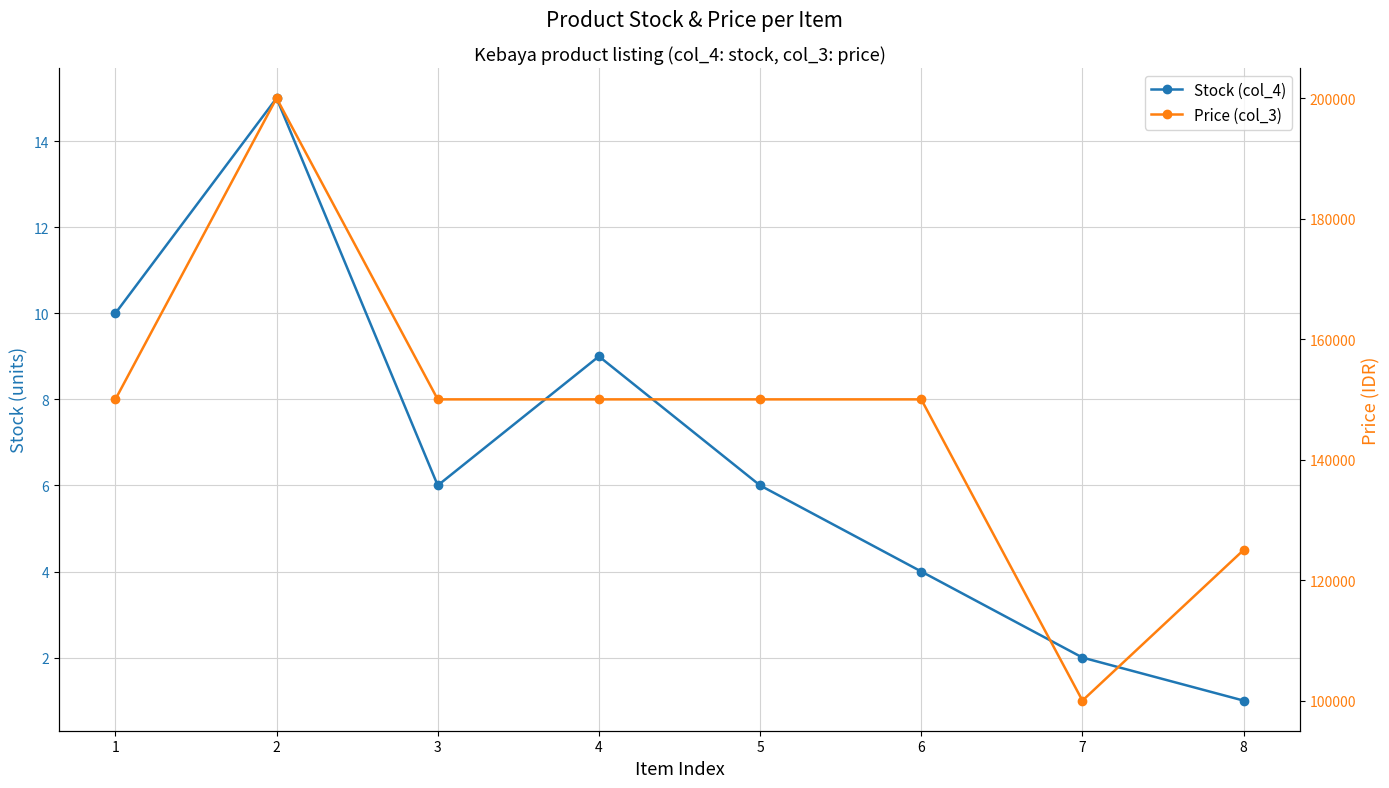

At which category is the sum across all series the highest?

2